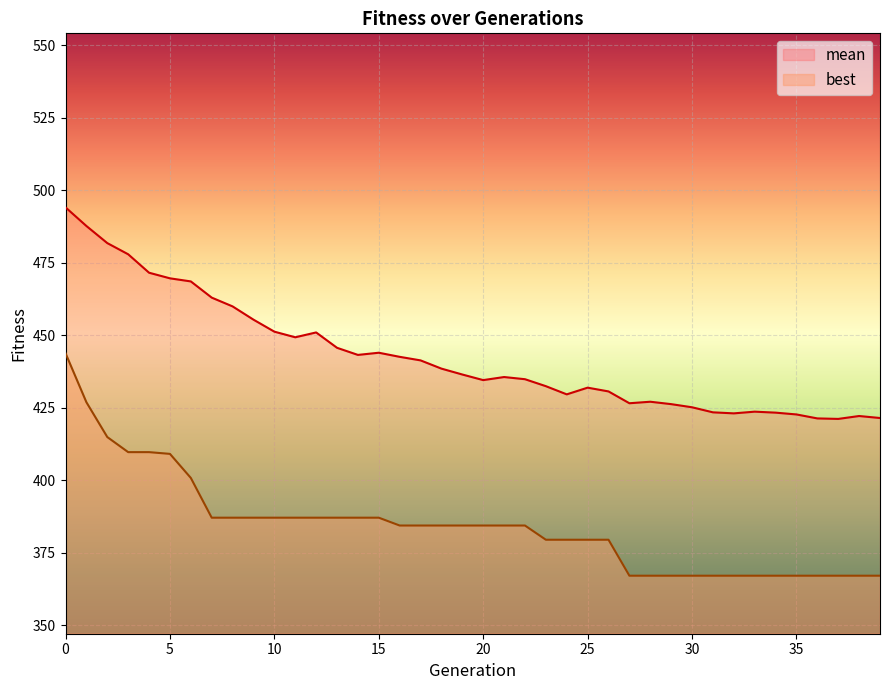

What is the value of the best point at the 33rd from the left?

367.1